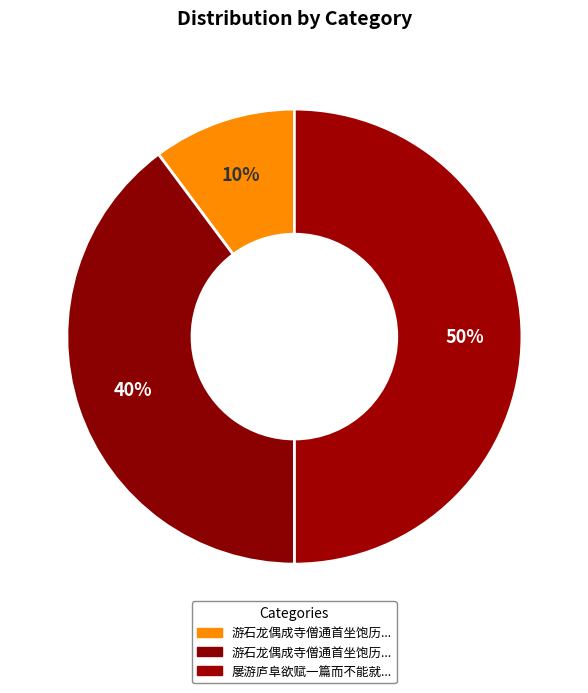

To the nearest percent, what is the average slice percentage?

33%